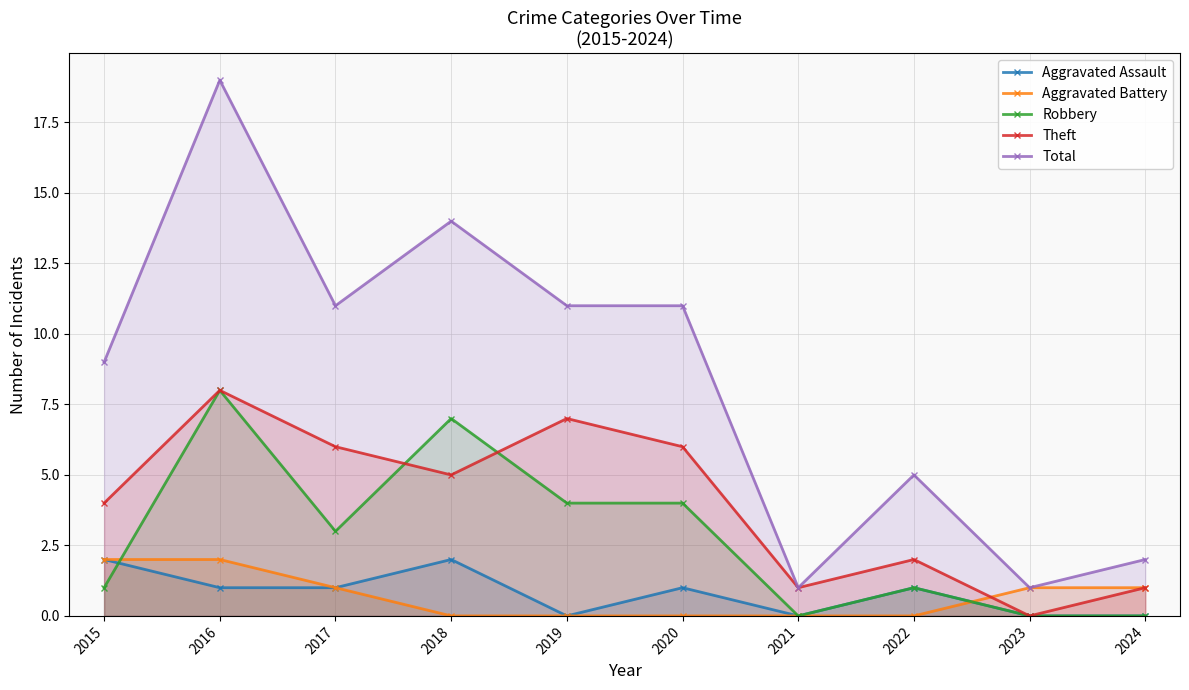

True or false: Total and Aggravated Assault intersect in this chart.

False